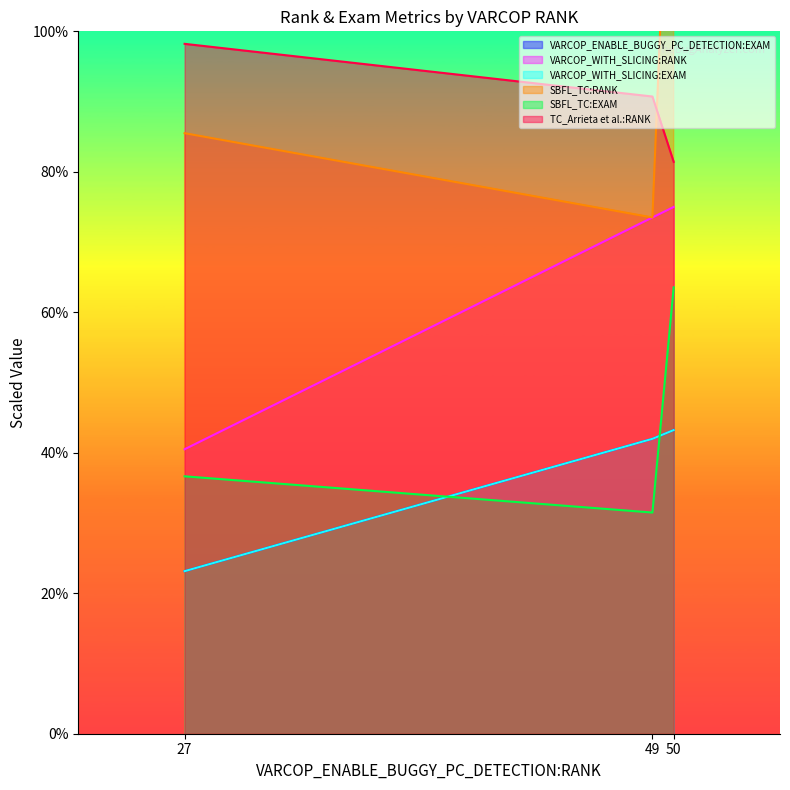

What is the lowest value of the VARCOP_ENABLE_BUGGY_PC_DETECTION:EXAM series?

23.1